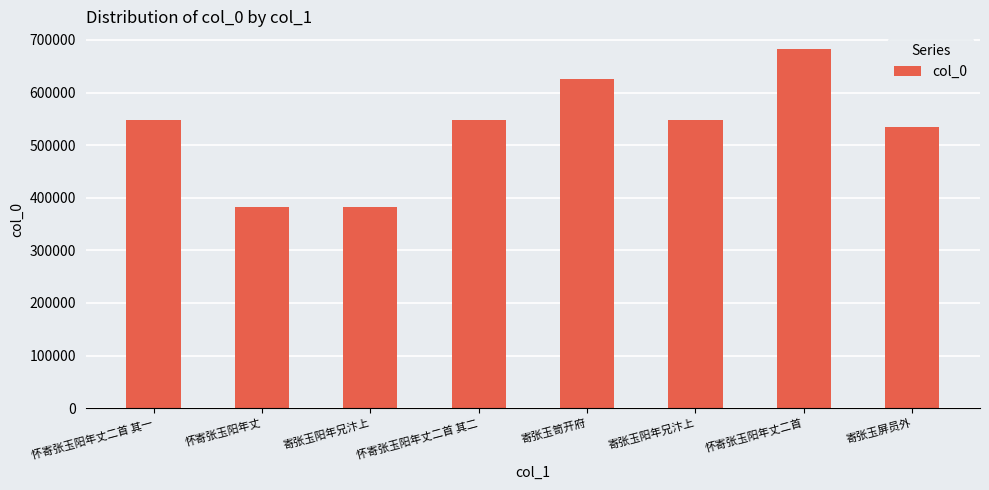

What is the value of the 1st bar from the left?

547301